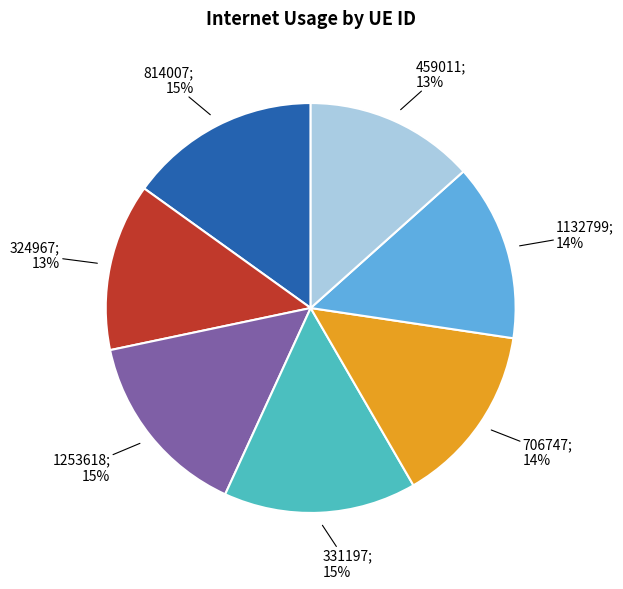

Is there any slice that represents more than half of the pie?

No